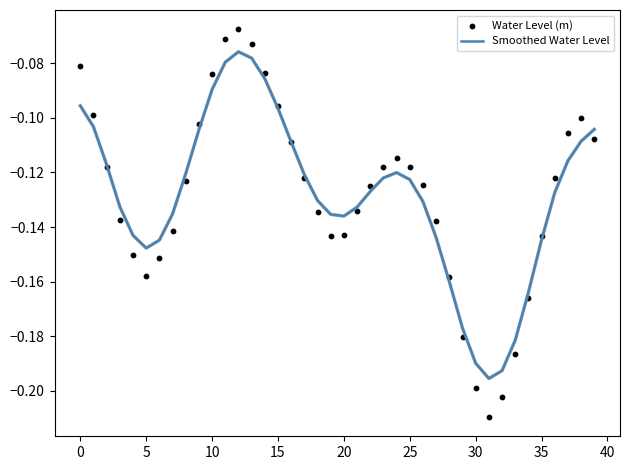

Which series has the largest Y range (max minus min)?

Water Level (m)